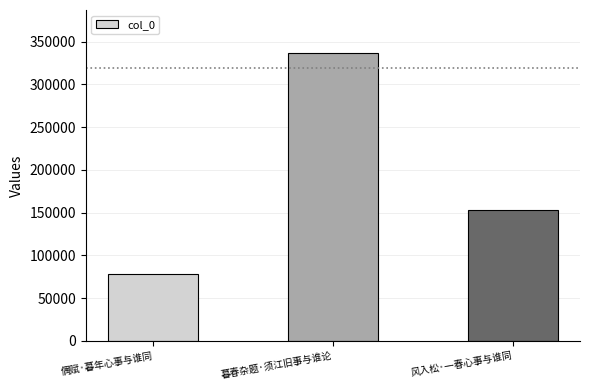

Is it true that the value at 偶赋·暮年心事与谁同 is 49016?

False